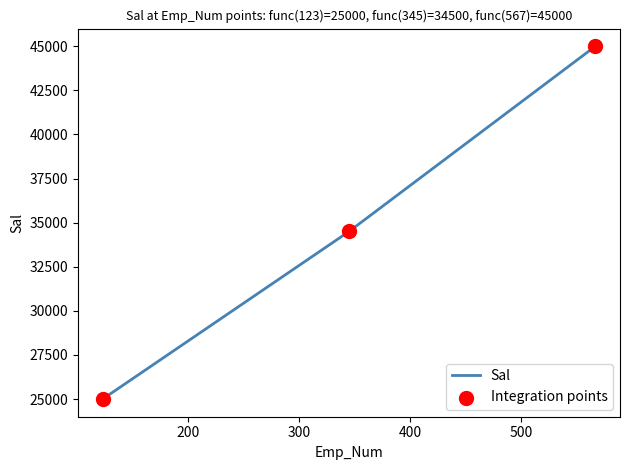

What is the greatest value displayed?

45000